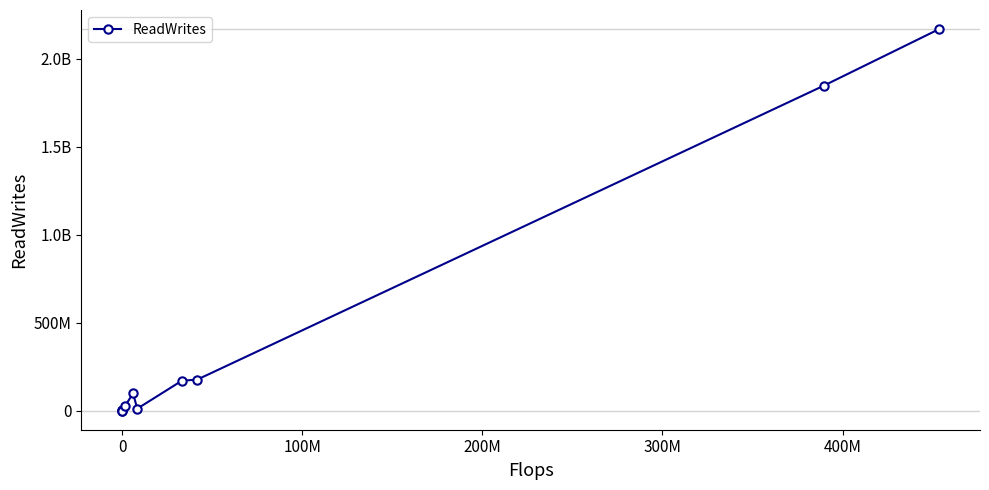

Is this an area chart (filled region under the line)?

No